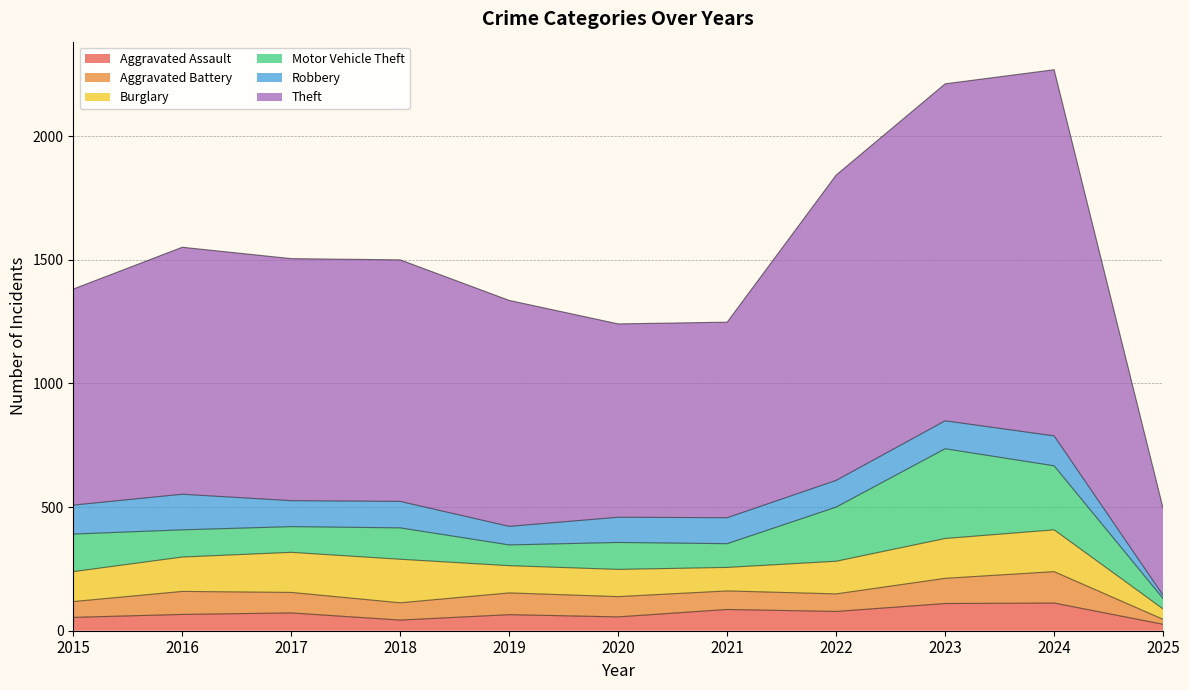

What is the total value across all series at 2024?

2269